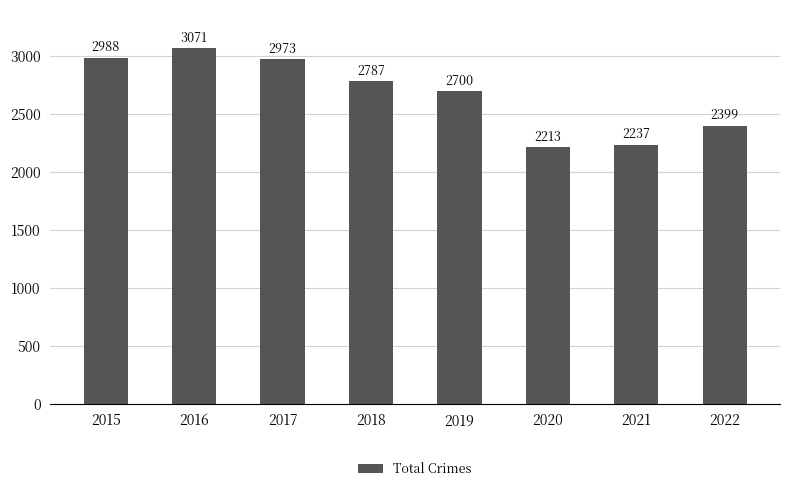

What is the ratio of the value at 2017 to the value at 2018?

1.1